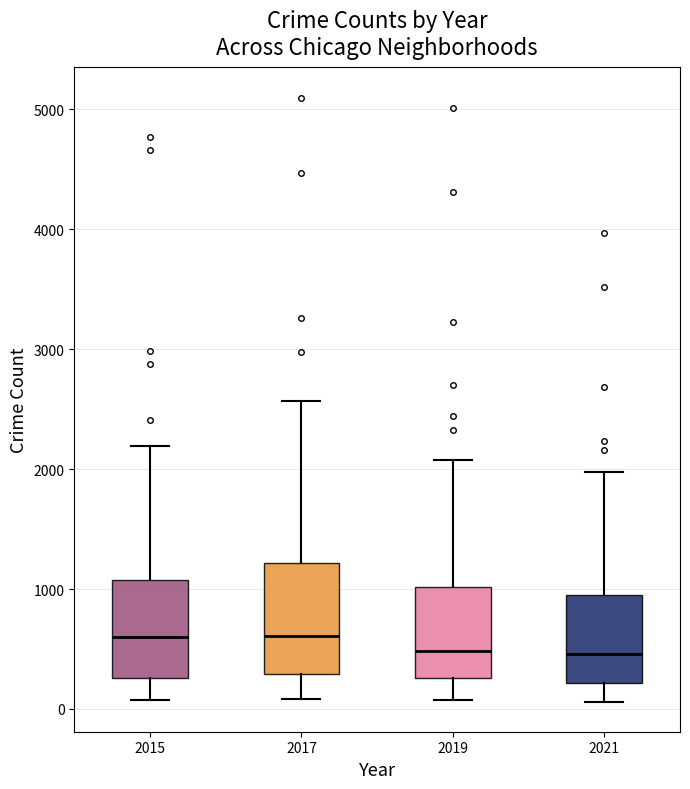

Where does the upper whisker of the box at x = 2015 end on the y-axis? The values are not printed on the chart, so give them approximately, as read against the axis.

2200